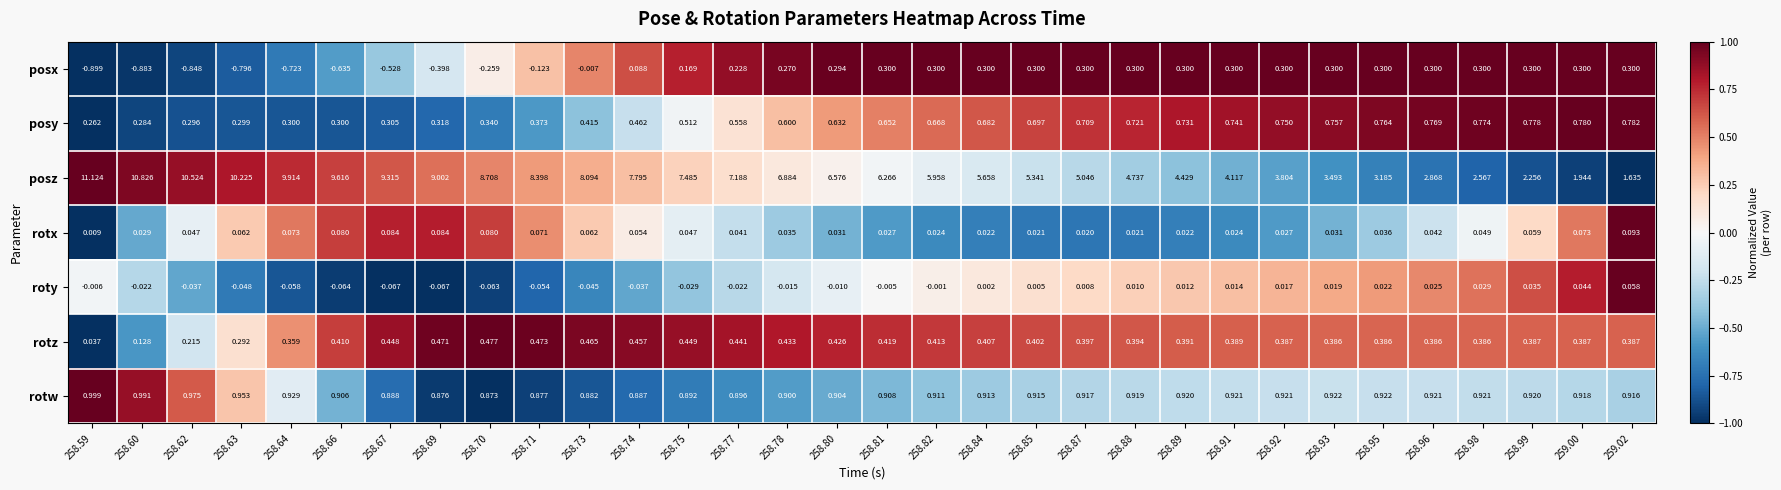

Which series has the largest total across all categories?

posz